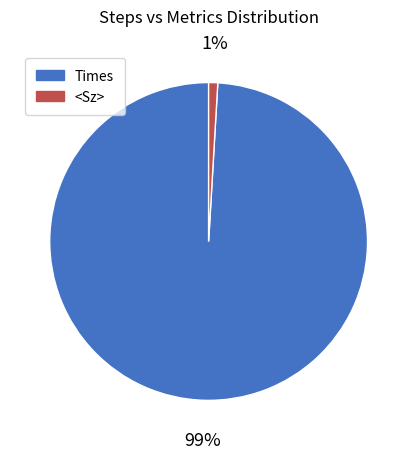

Which category accounts for the majority?

Times